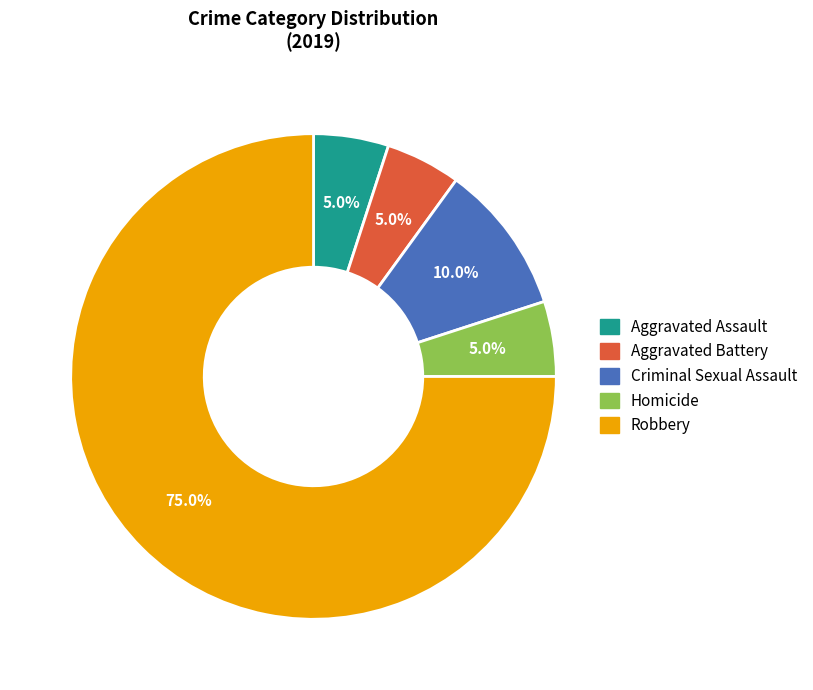

What is the ratio of the value at Homicide to the value at Criminal Sexual Assault?

0.5